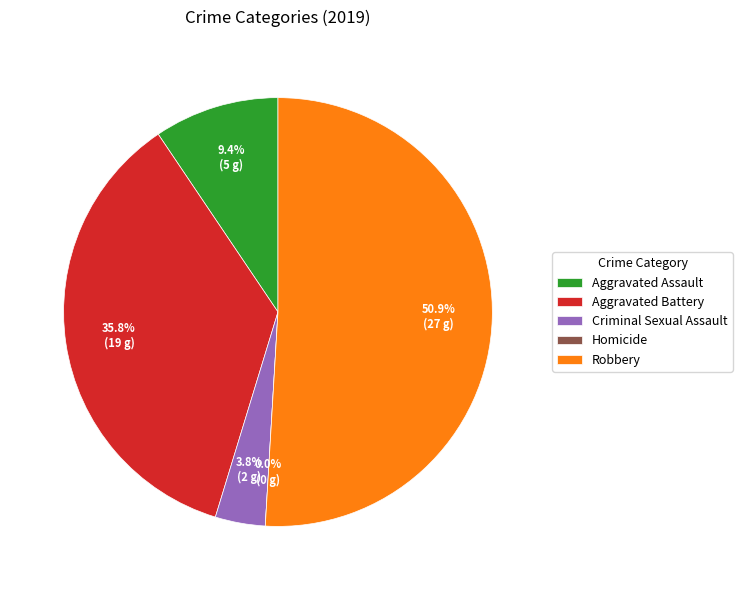

What percentage is NOT represented by Aggravated Assault?

90.6%